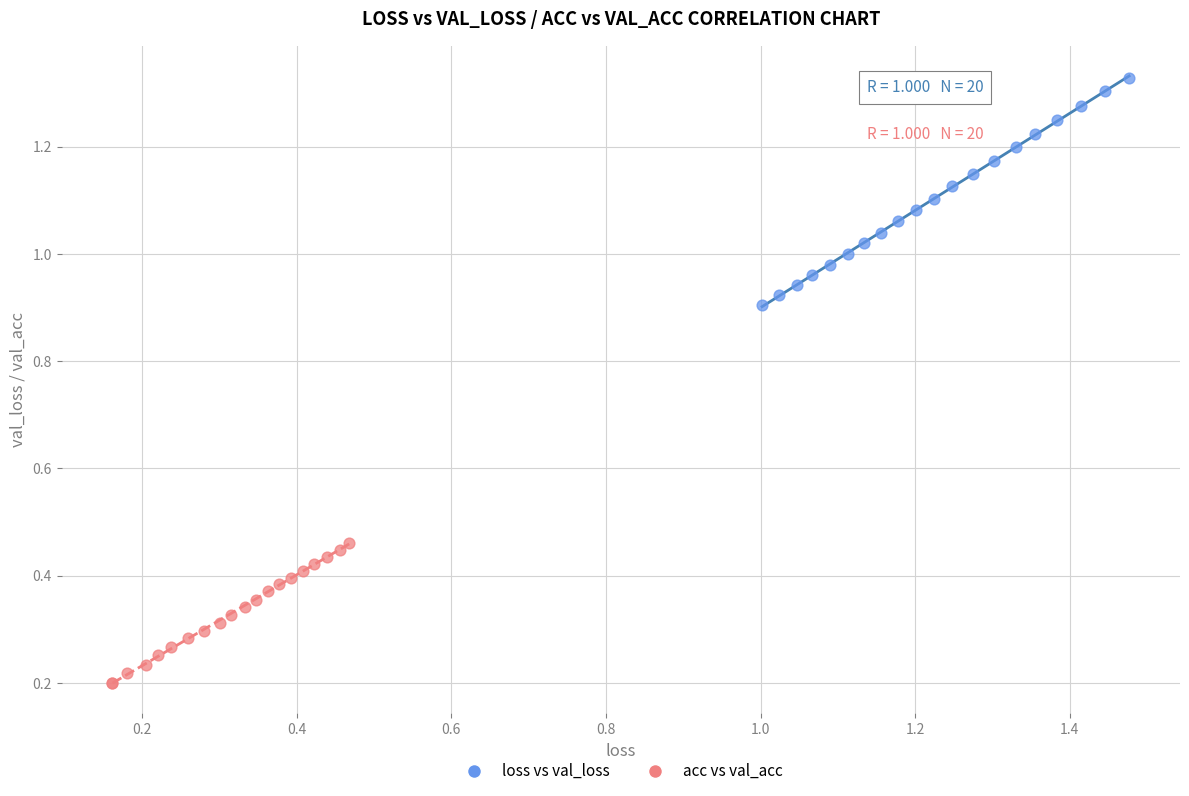

Which series reaches the minimum Y coordinate?

acc vs val_acc